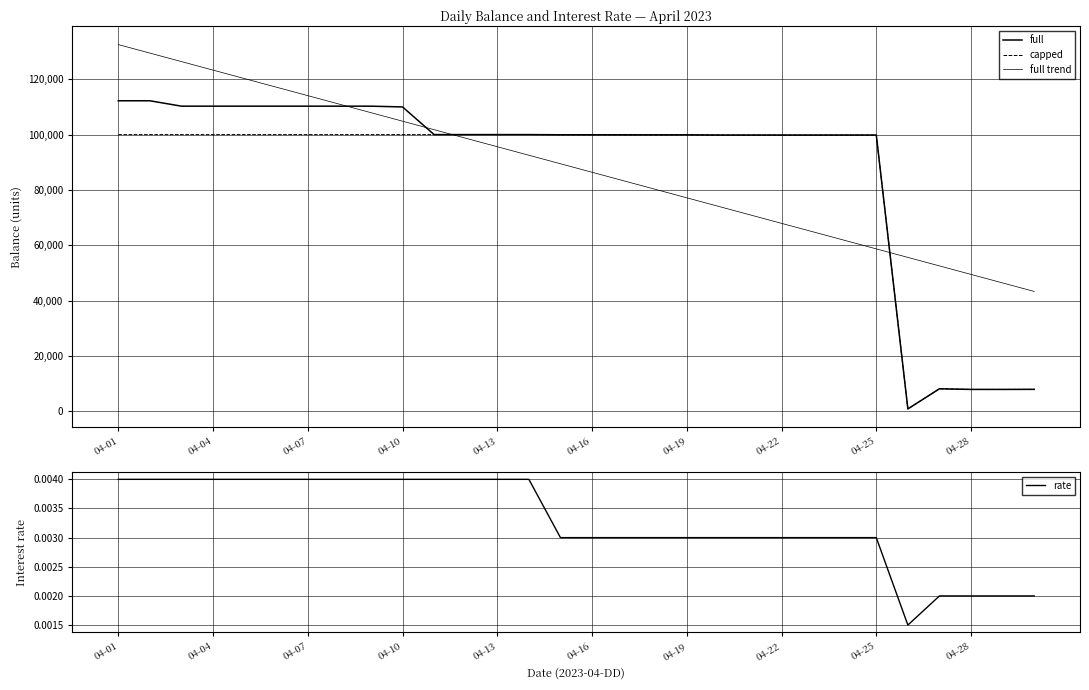

Which series changed the most between 18 and 26?

full